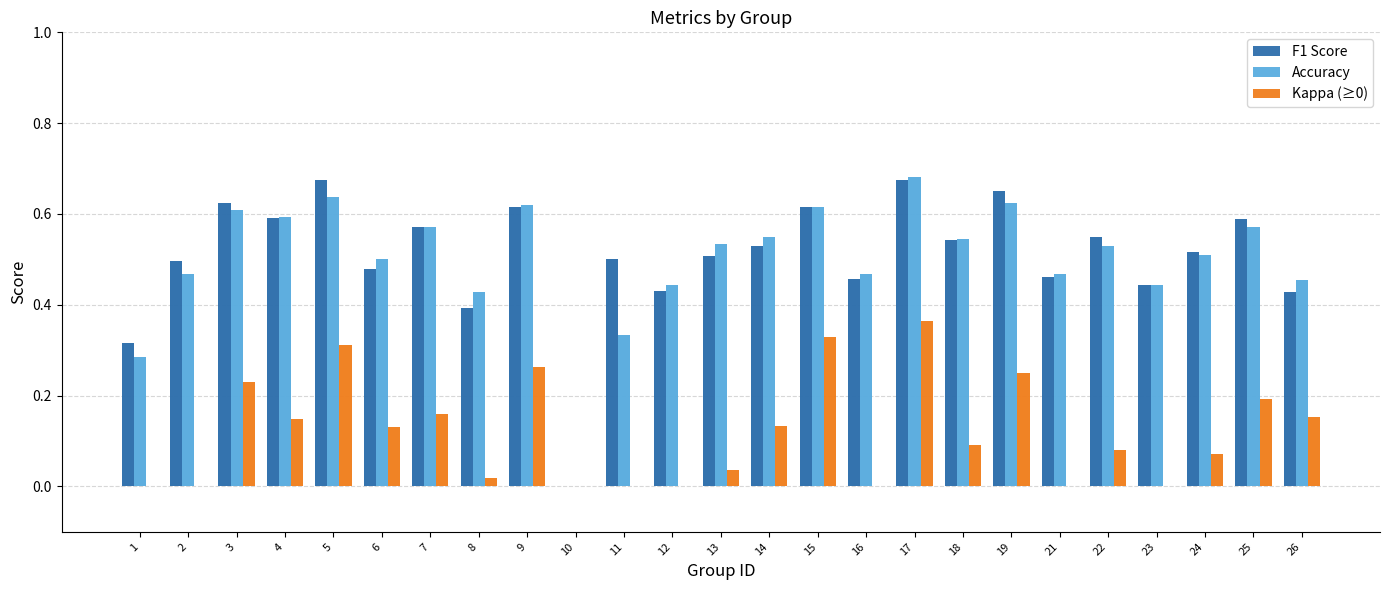

How many data points in Kappa (≥0) are above 0?

17